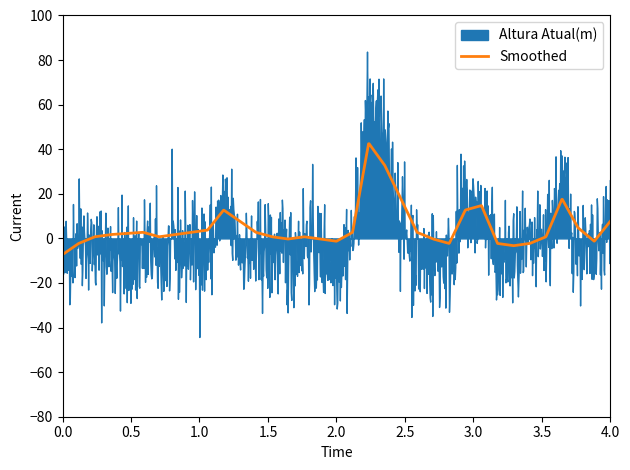

At which category is the sum across all series the highest?

19